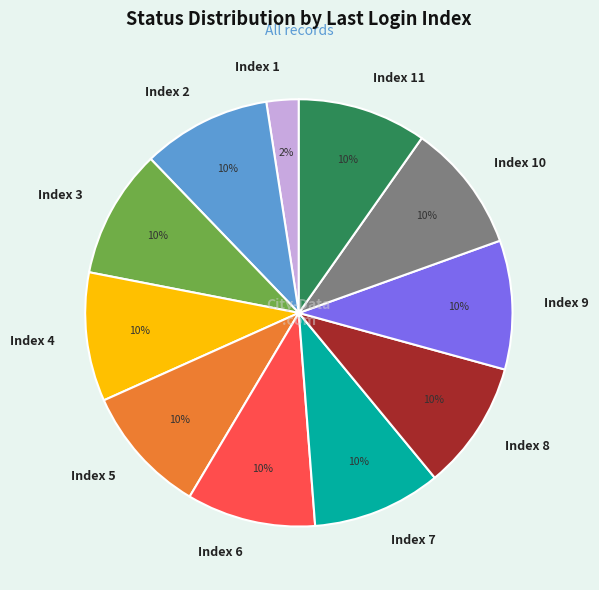

Is it true that Index 11 is 21% of the pie?

False